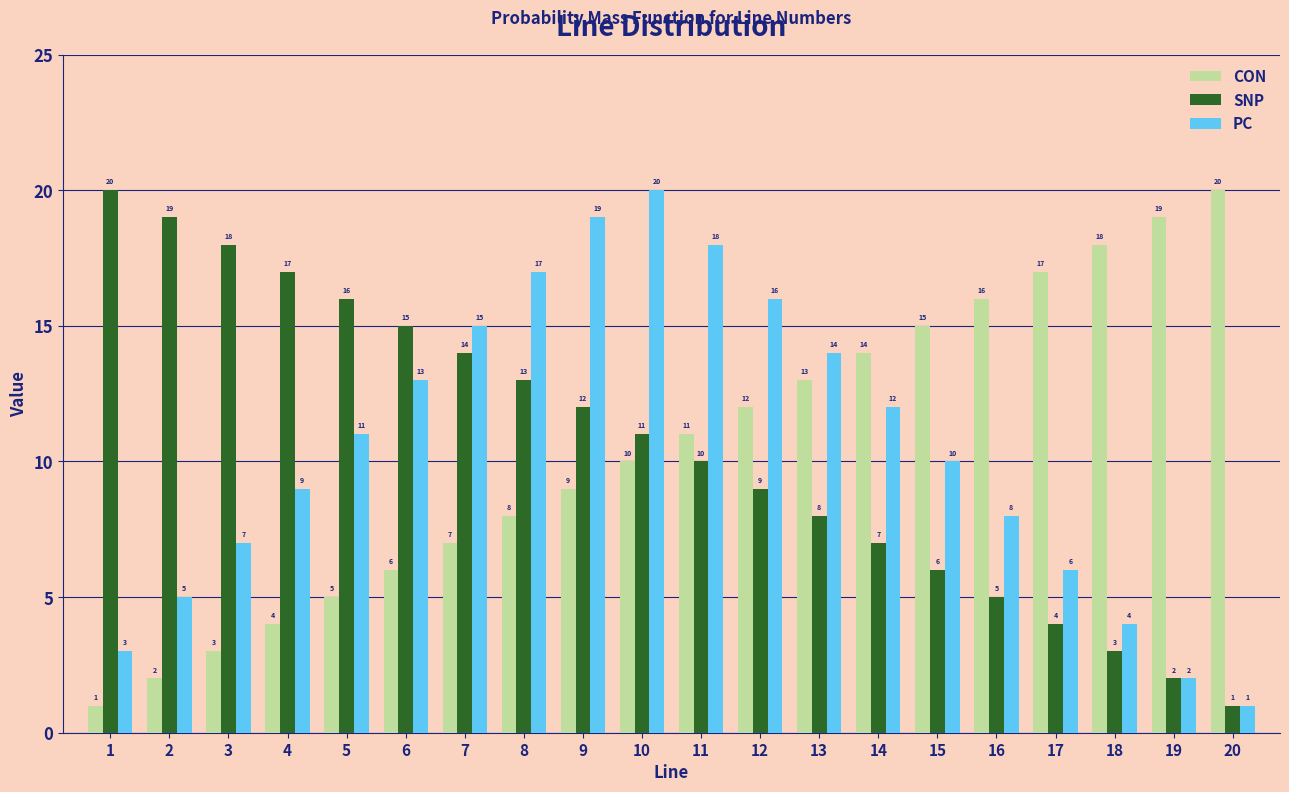

Reading left to right, transcribe all the data shown in this chart.

CON: 1=1	2=2	3=3	4=4	5=5	6=6	7=7	8=8	9=9	10=10	11=11	12=12	13=13	14=14	15=15	16=16	17=17	18=18	19=19	20=20
SNP: 1=20	2=19	3=18	4=17	5=16	6=15	7=14	8=13	9=12	10=11	11=10	12=9	13=8	14=7	15=6	16=5	17=4	18=3	19=2	20=1
PC: 1=3	2=5	3=7	4=9	5=11	6=13	7=15	8=17	9=19	10=20	11=18	12=16	13=14	14=12	15=10	16=8	17=6	18=4	19=2	20=1